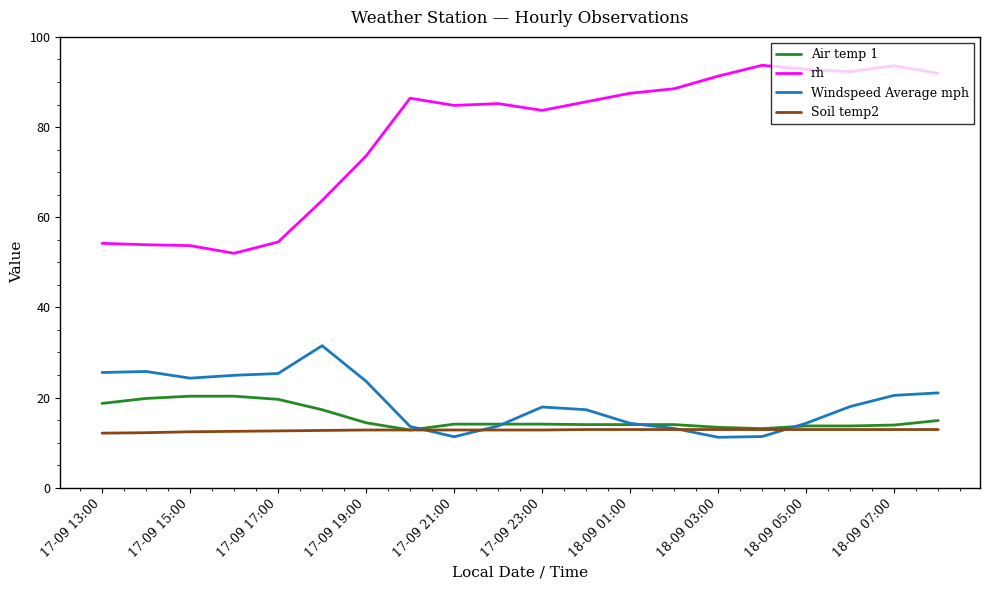

List the series in order of their peak value, lowest first.

Soil temp2, Air temp 1, Windspeed Average mph, rh